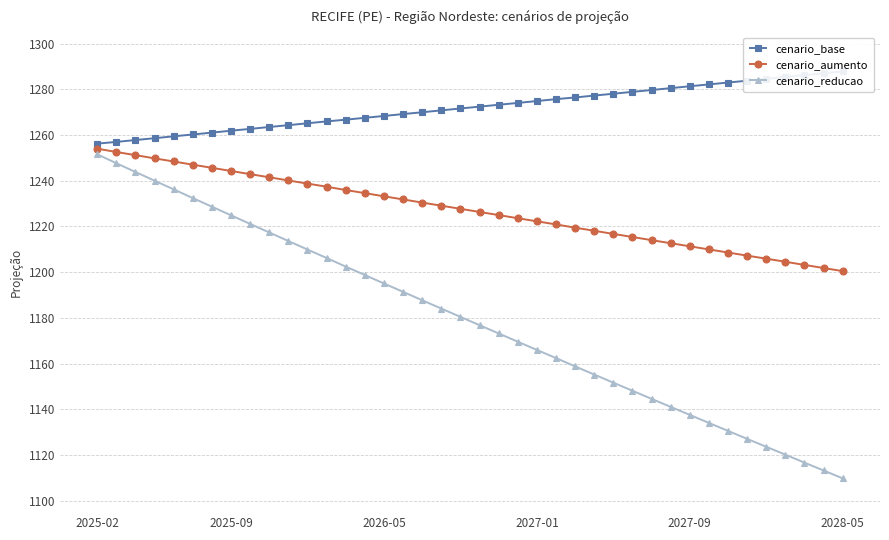

Which series has the widest spread of values?

cenario_reducao